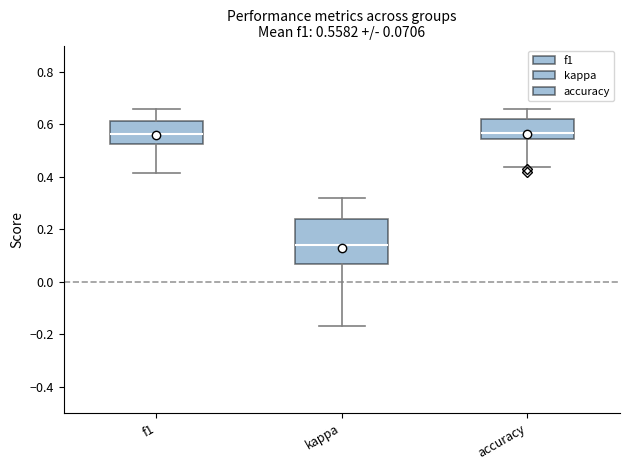

Which box is the tallest, from its lower edge to its upper edge?

kappa